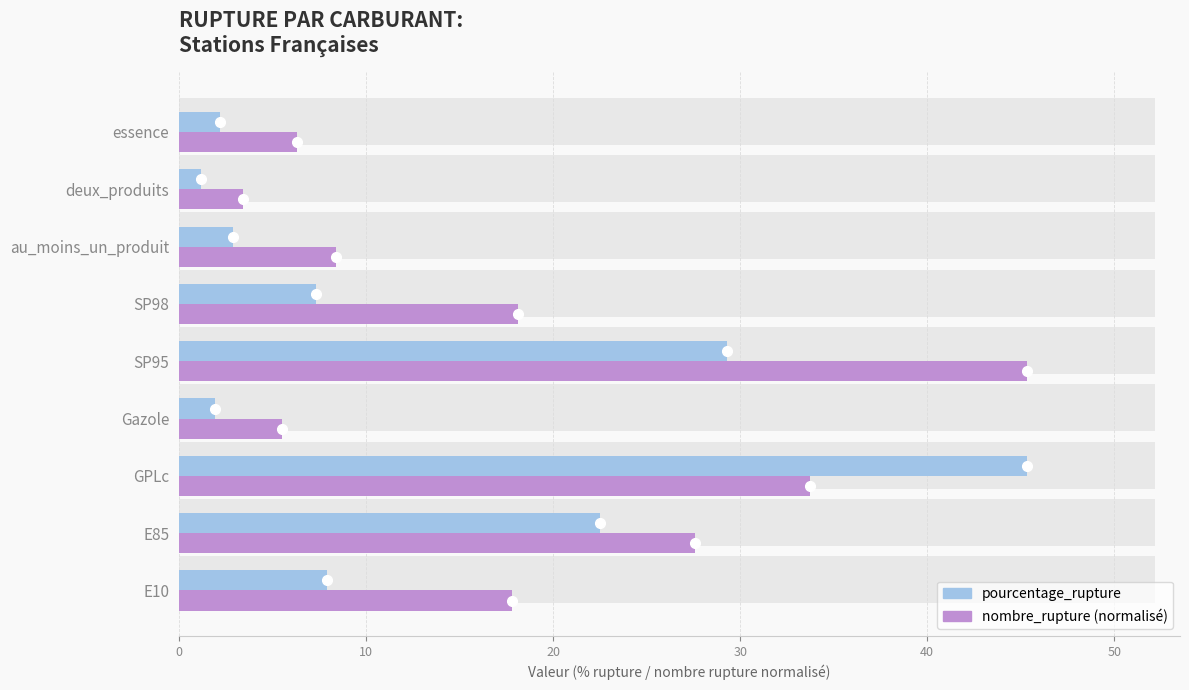

Reading left to right, list all the values displayed in this chart.

pourcentage_rupture: 7.9	22.5	45.4	1.9	29.3	7.3	2.9	1.2	2.2
nombre_rupture: 17.8	27.6	33.7	5.5	45.4	18.1	8.4	3.4	6.3